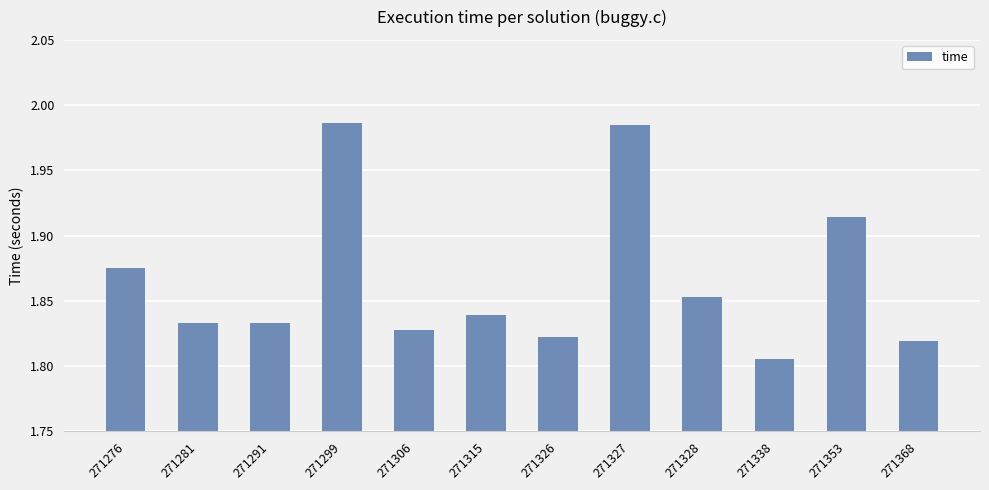

How many bars are there in total?

12